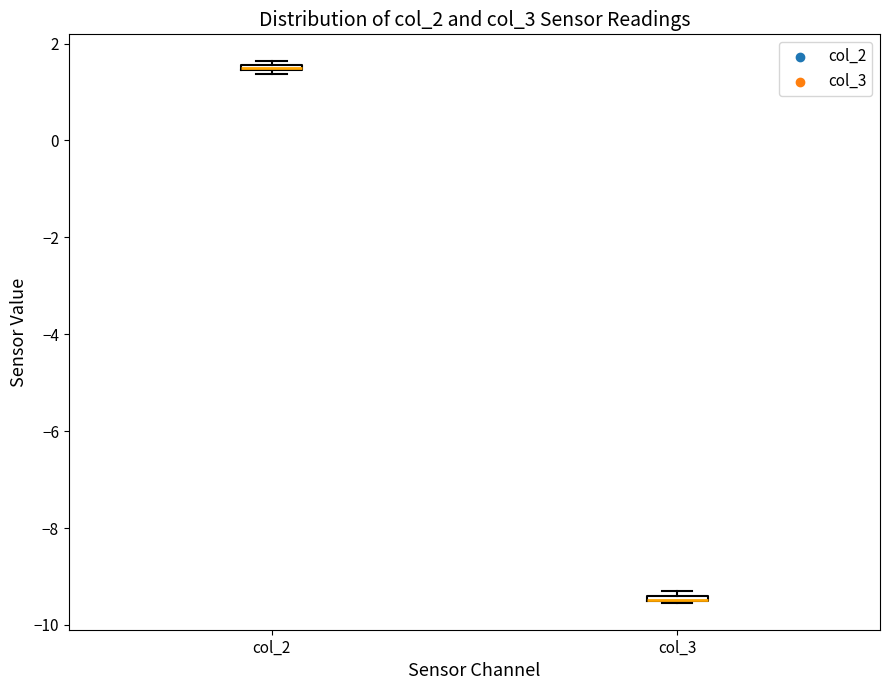

Where is the upper edge of the box for col_2 on the y-axis? The values are not printed on the chart, so give them approximately, as read against the axis.

1.6